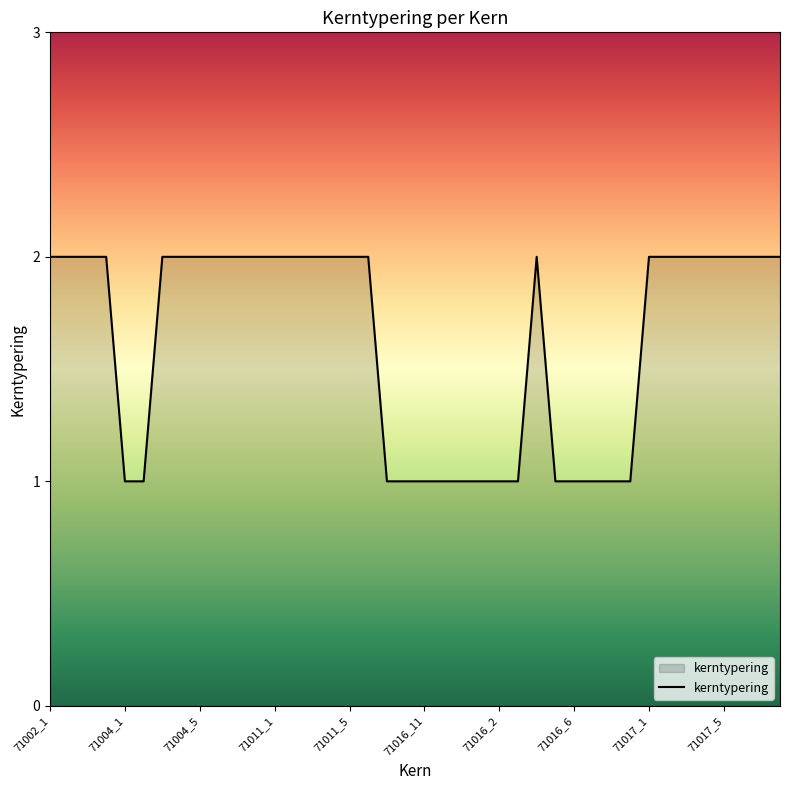

What is the label of the 37th point from the right?

71002_4